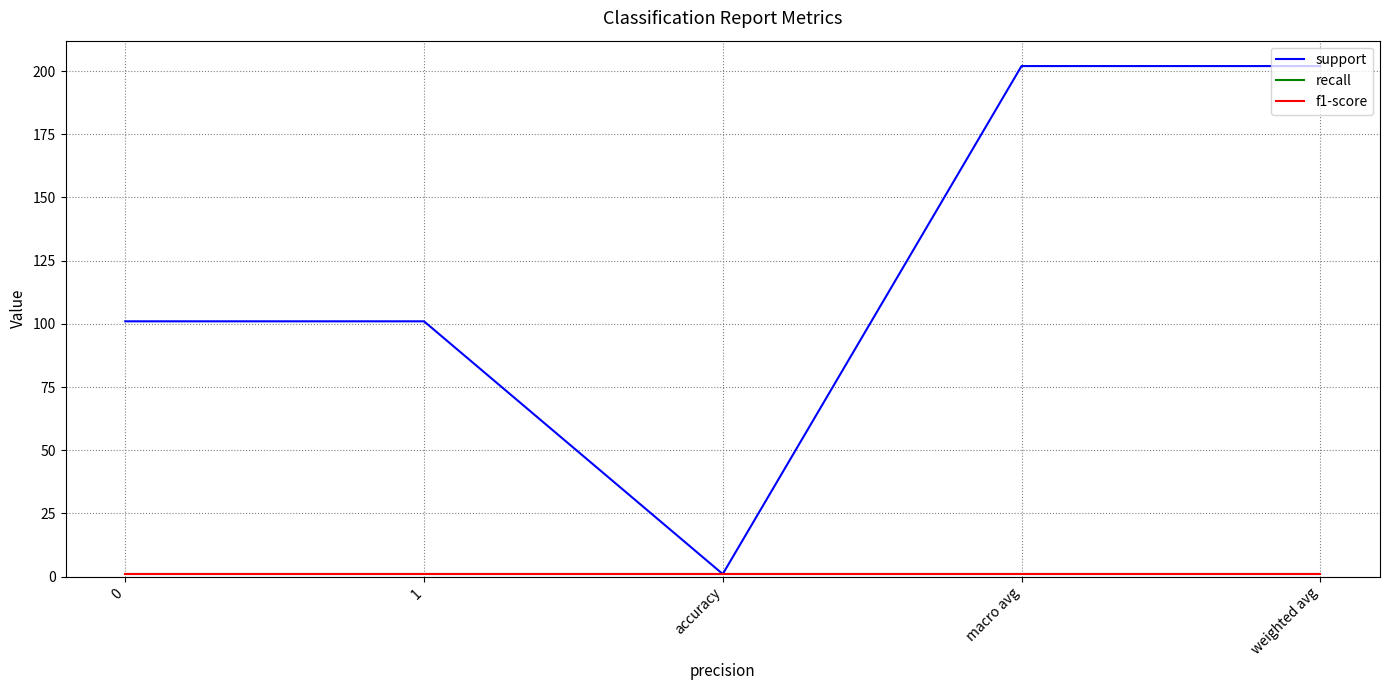

Is this an area chart (filled region under the line)?

No